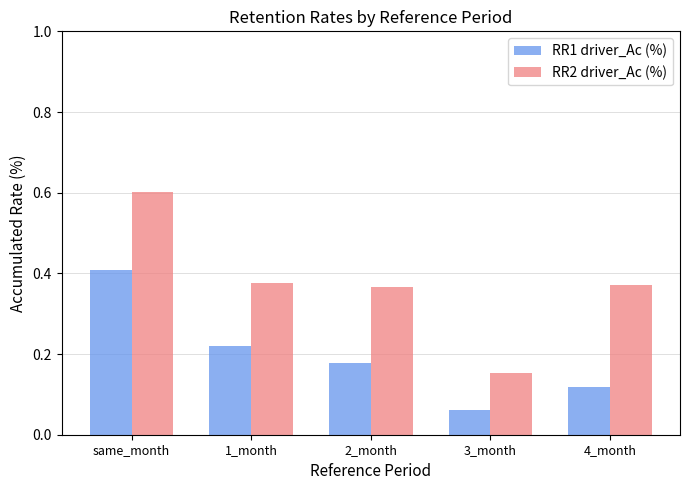

Which series changed the most between same_month and 1_month?

RR2 driver_Ac (%)